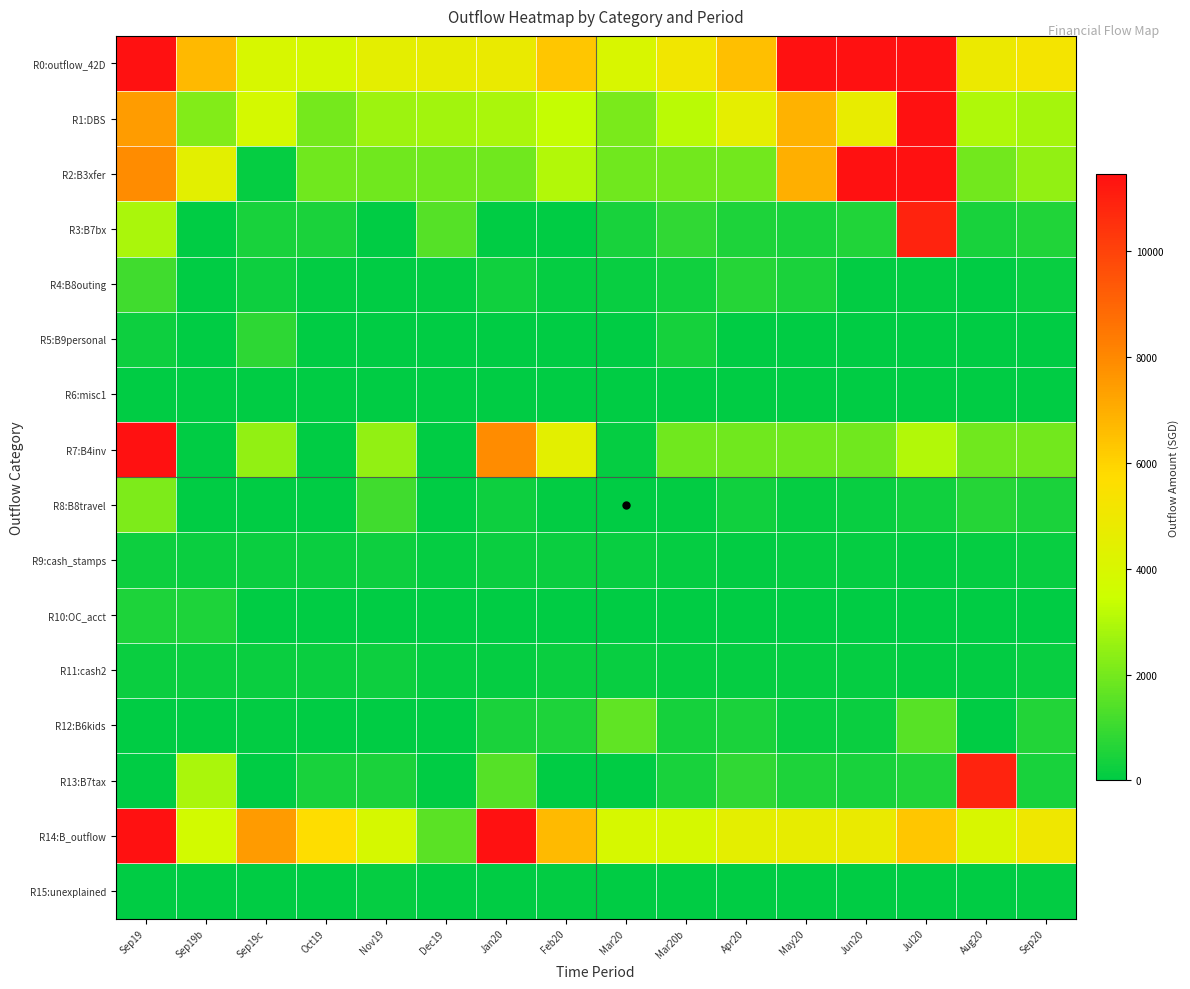

What is the difference between the highest and lowest values at Sep20?

5256.5